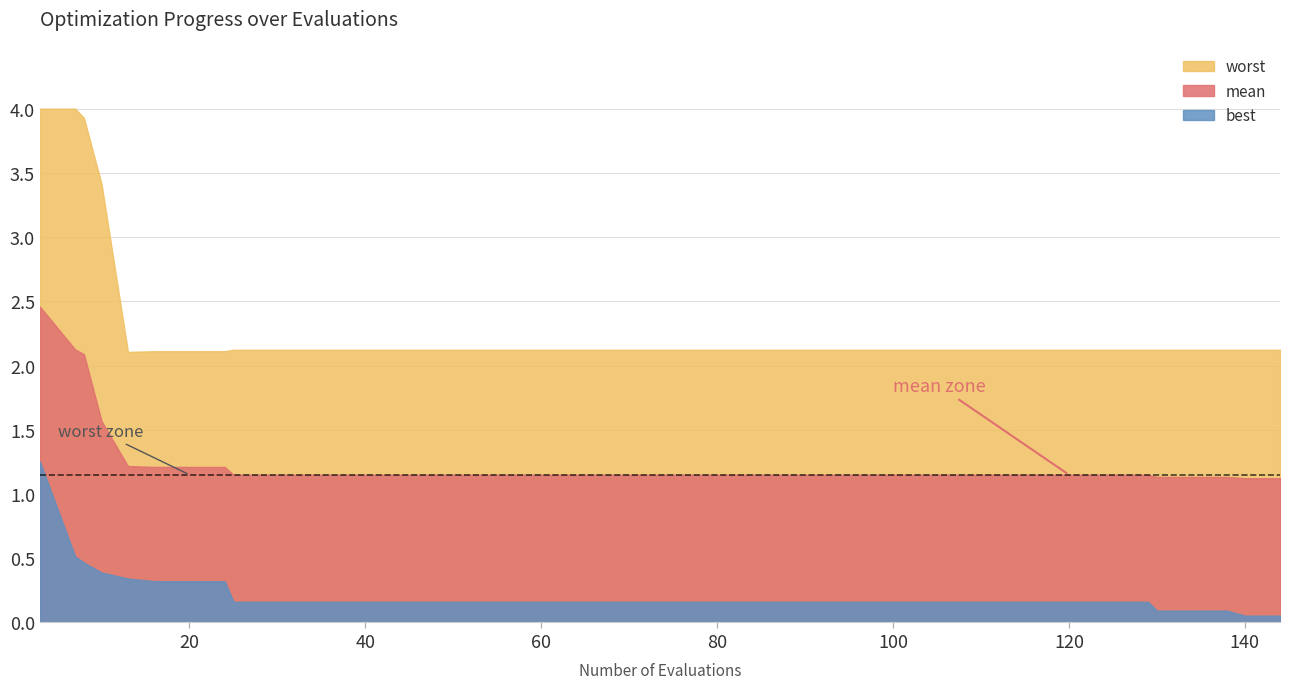

The value of best at 31 is 0.2. True or false?

True